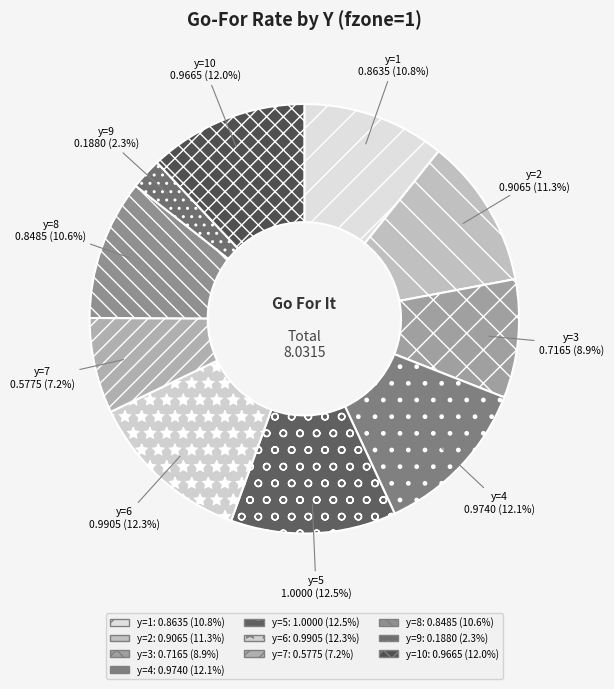

Between y=3 and y=2, which is larger?

y=2